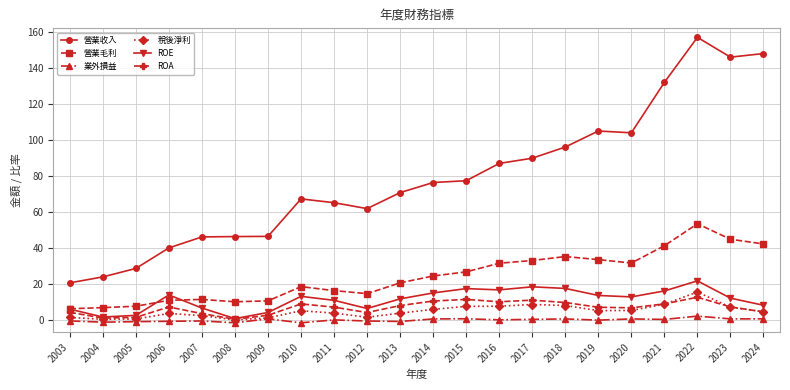

What is the average value of the ROA series?

6.8